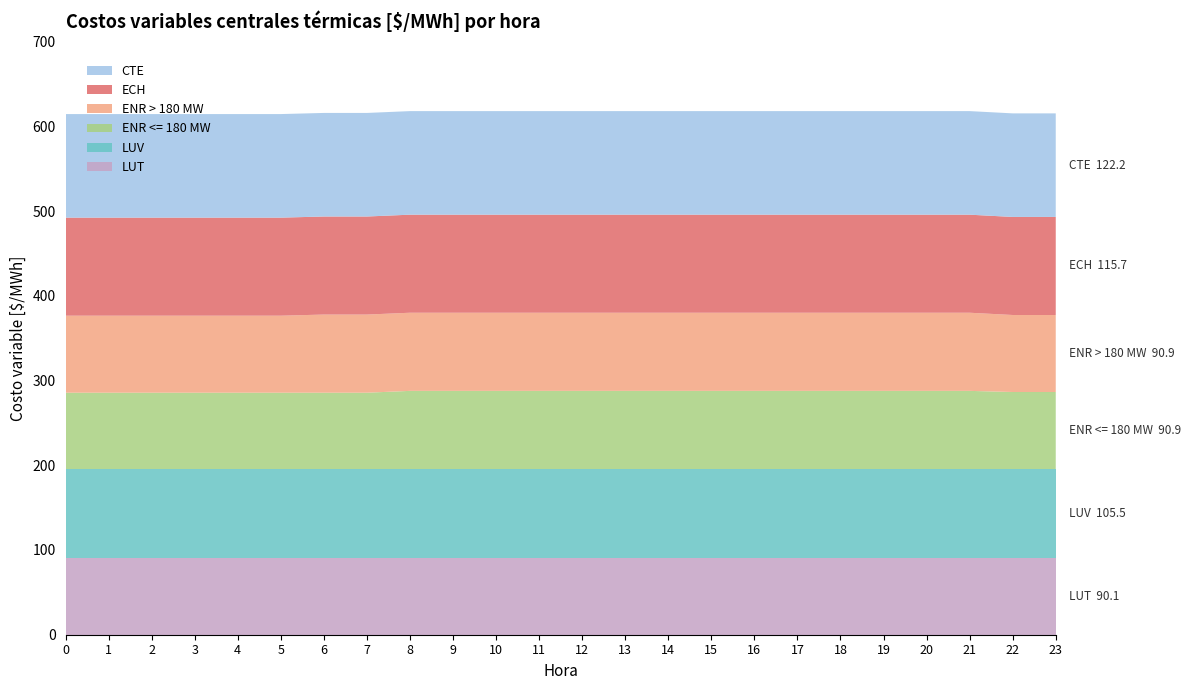

Reading left to right, extract all data points from this chart.

LUT: 0=90.1	1=90.1	2=90.1	3=90.1	4=90.1	5=90.1	6=90.1	7=90.1	8=90.1	9=90.1	10=90.1	11=90.1	12=90.1	13=90.1	14=90.1	15=90.1	16=90.1	17=90.1	18=90.1	19=90.1	20=90.1	21=90.1	22=90.1	23=90.1
LUV: 0=105.5	1=105.5	2=105.5	3=105.5	4=105.5	5=105.5	6=105.5	7=105.5	8=105.5	9=105.5	10=105.5	11=105.5	12=105.5	13=105.5	14=105.5	15=105.5	16=105.5	17=105.5	18=105.5	19=105.5	20=105.5	21=105.5	22=105.5	23=105.5
ENR <= 180 MW: 0=90.1	1=90.1	2=90.1	3=90.1	4=90.1	5=90.1	6=90.1	7=90.1	8=92.2	9=92.2	10=92.2	11=92.2	12=92.2	13=92.2	14=92.2	15=92.2	16=92.2	17=92.2	18=92.2	19=92.2	20=92.2	21=92.2	22=90.9	23=90.9
ENR > 180 MW: 0=90.9	1=90.9	2=90.9	3=90.9	4=90.9	5=90.9	6=92.2	7=92.2	8=92.2	9=92.2	10=92.2	11=92.2	12=92.2	13=92.2	14=92.2	15=92.2	16=92.2	17=92.2	18=92.2	19=92.2	20=92.2	21=92.2	22=90.9	23=90.9
ECH: 0=115.7	1=115.7	2=115.7	3=115.7	4=115.7	5=115.7	6=115.7	7=115.7	8=115.7	9=115.7	10=115.7	11=115.7	12=115.7	13=115.7	14=115.7	15=115.7	16=115.7	17=115.7	18=115.7	19=115.7	20=115.7	21=115.7	22=115.7	23=115.7
CTE: 0=122.2	1=122.2	2=122.2	3=122.2	4=122.2	5=122.2	6=122.2	7=122.2	8=122.2	9=122.2	10=122.2	11=122.2	12=122.2	13=122.2	14=122.2	15=122.2	16=122.2	17=122.2	18=122.2	19=122.2	20=122.2	21=122.2	22=122.2	23=122.2